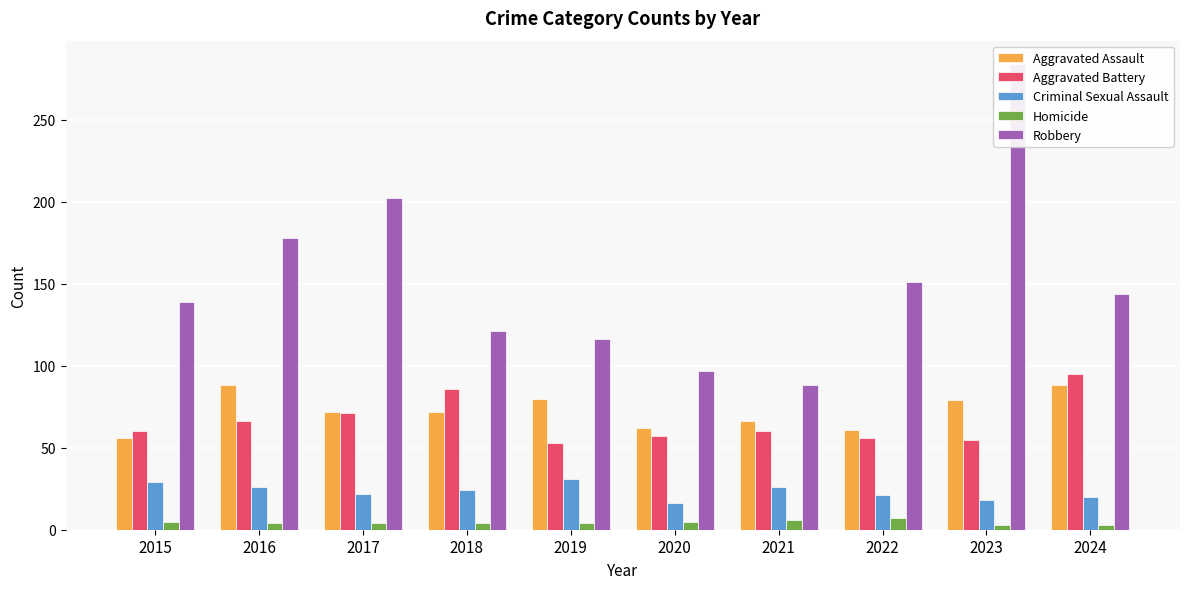

What is the value of the Aggravated Assault bar at the 7th from the left?

66